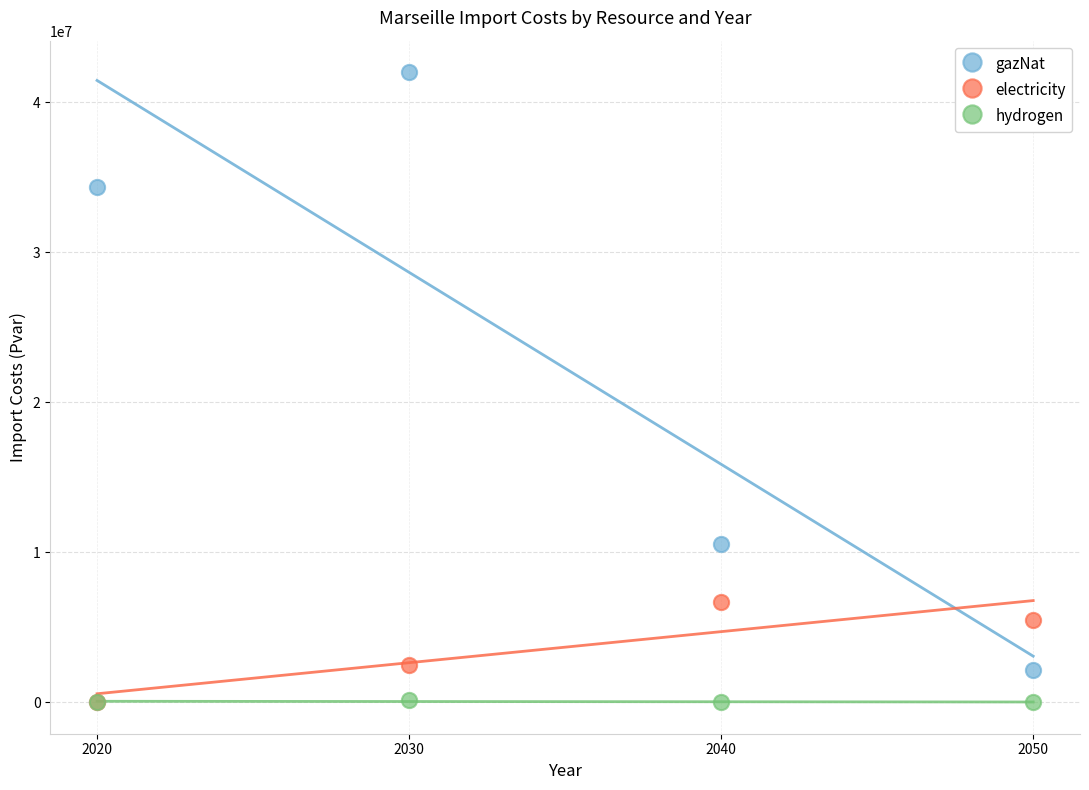

Which series contains the highest Y value?

gazNat